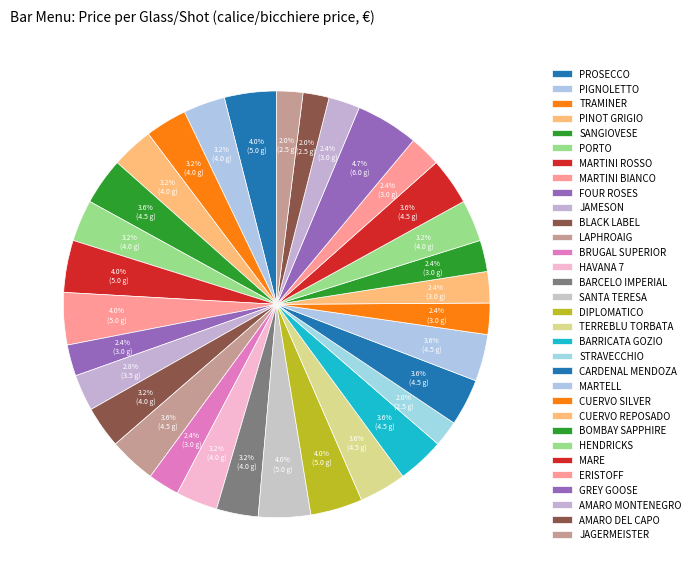

Approximately how many times larger is the value at GREY GOOSE compared to CUERVO SILVER?

2.0